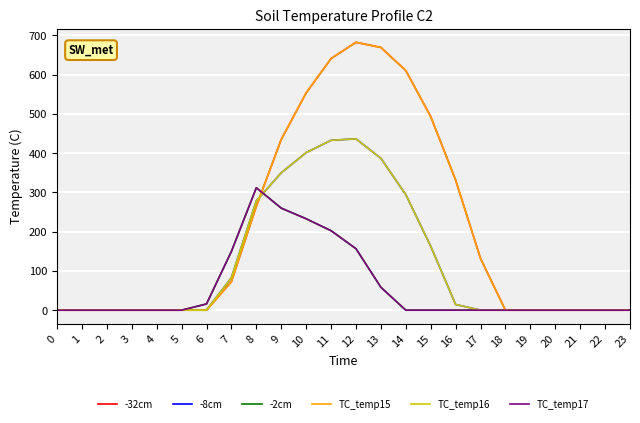

Which series changed the most between 11 and 22?

-32cm